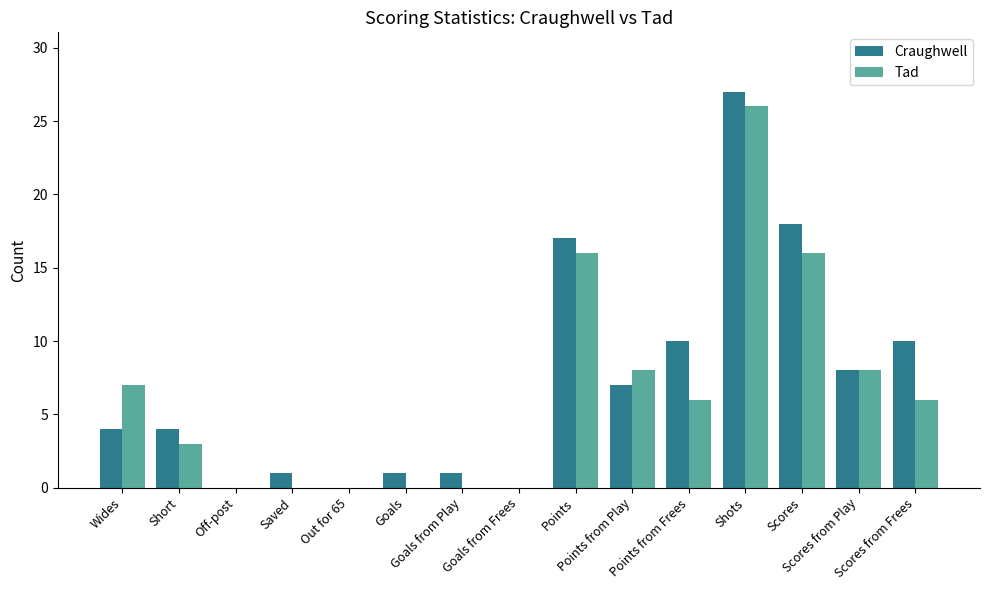

What are all the series names shown in the legend?

Craughwell, Tad